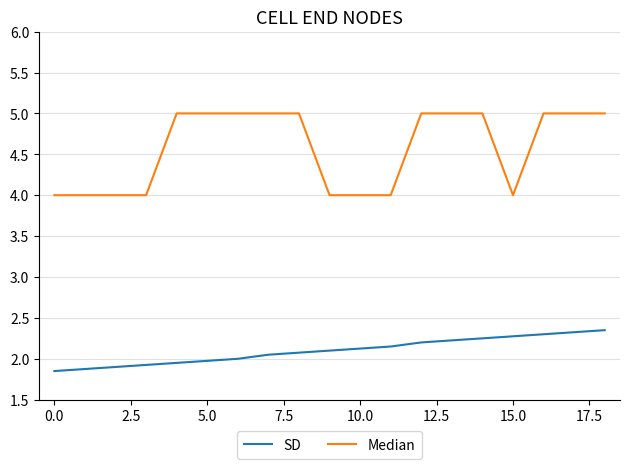

What is the greatest value displayed?

5.0